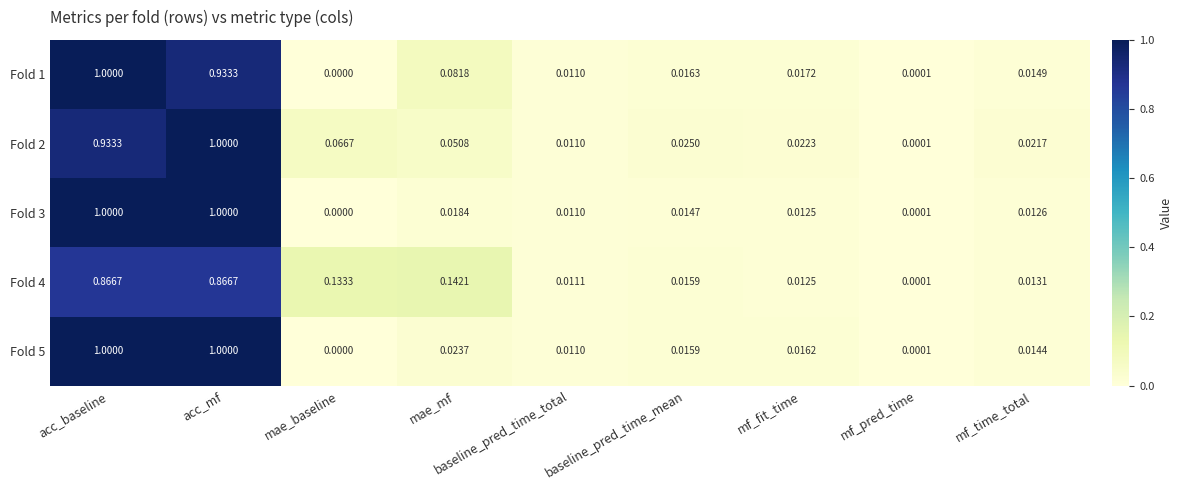

At which label is Fold 1 closest to 0?

mae_baseline